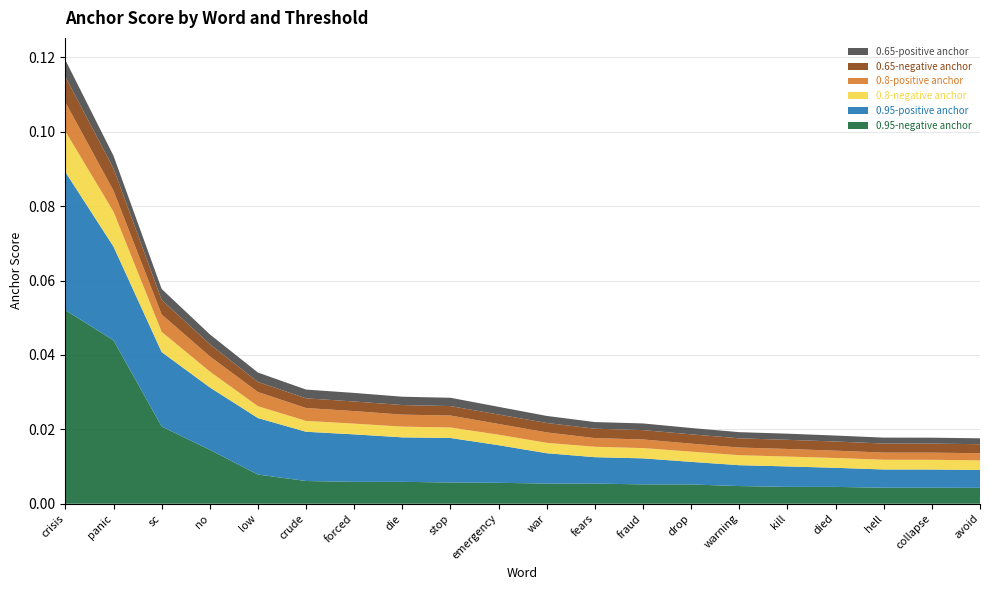

Reading left to right, list all the values displayed in this chart.

0.95-negative anchor: 0.1	0.0	0.0	0.0	0.0	0.0	0.0	0.0	0.0	0.0	0.0	0.0	0.0	0.0	0.0	0.0	0.0	0.0	0.0	0.0
0.95-positive anchor: 0.0	0.0	0.0	0.0	0.0	0.0	0.0	0.0	0.0	0.0	0.0	0.0	0.0	0.0	0.0	0.0	0.0	0.0	0.0	0.0
0.8-negative anchor: 0.0	0.0	0.0	0.0	0.0	0.0	0.0	0.0	0.0	0.0	0.0	0.0	0.0	0.0	0.0	0.0	0.0	0.0	0.0	0.0
0.8-positive anchor: 0.0	0.0	0.0	0.0	0.0	0.0	0.0	0.0	0.0	0.0	0.0	0.0	0.0	0.0	0.0	0.0	0.0	0.0	0.0	0.0
0.65-negative anchor: 0.0	0.0	0.0	0.0	0.0	0.0	0.0	0.0	0.0	0.0	0.0	0.0	0.0	0.0	0.0	0.0	0.0	0.0	0.0	0.0
0.65-positive anchor: 0.0	0.0	0.0	0.0	0.0	0.0	0.0	0.0	0.0	0.0	0.0	0.0	0.0	0.0	0.0	0.0	0.0	0.0	0.0	0.0